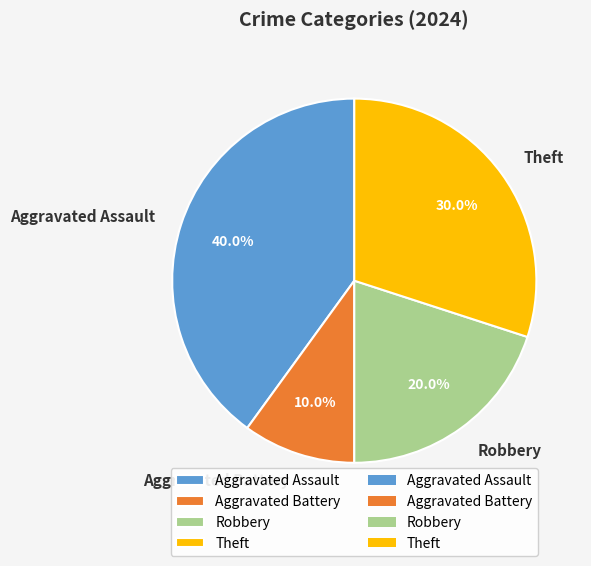

What percentage do Aggravated Battery and Theft together represent?

40.0%